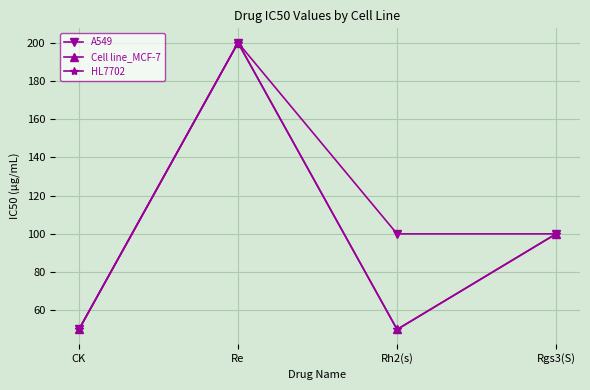

Between CK and Re, which is larger?

Re